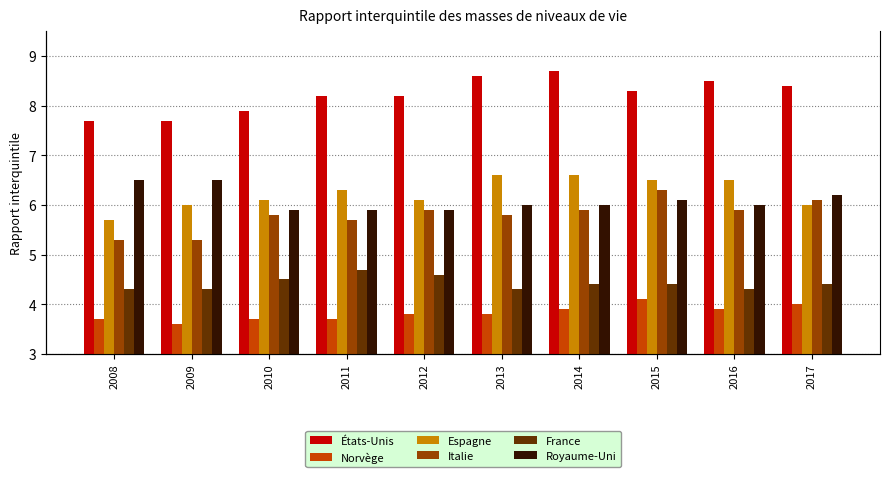

How many bars are there in total?

60